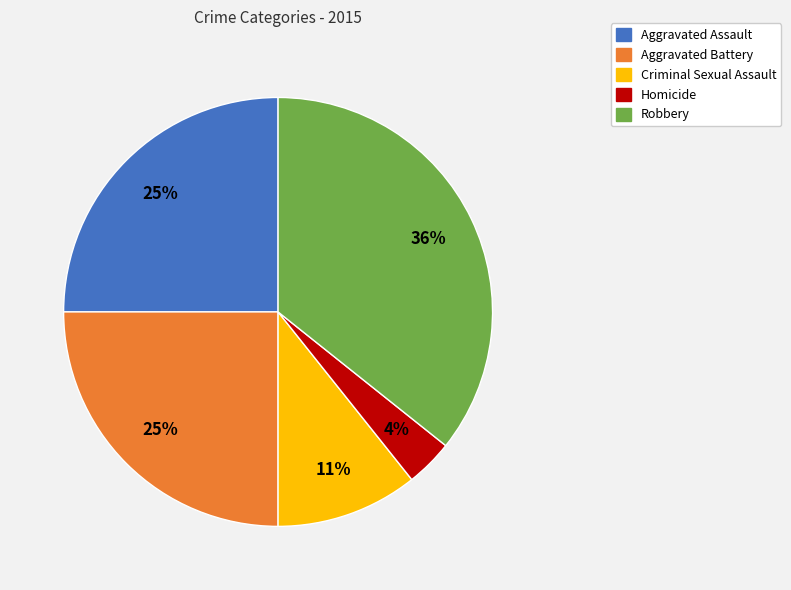

Combined, do Criminal Sexual Assault and Aggravated Assault account for over 50%?

No